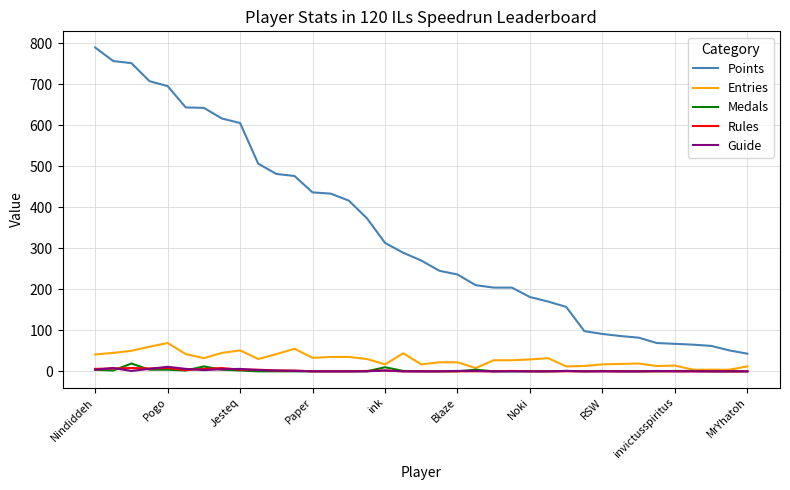

How many values in the Points series are below 270?

18